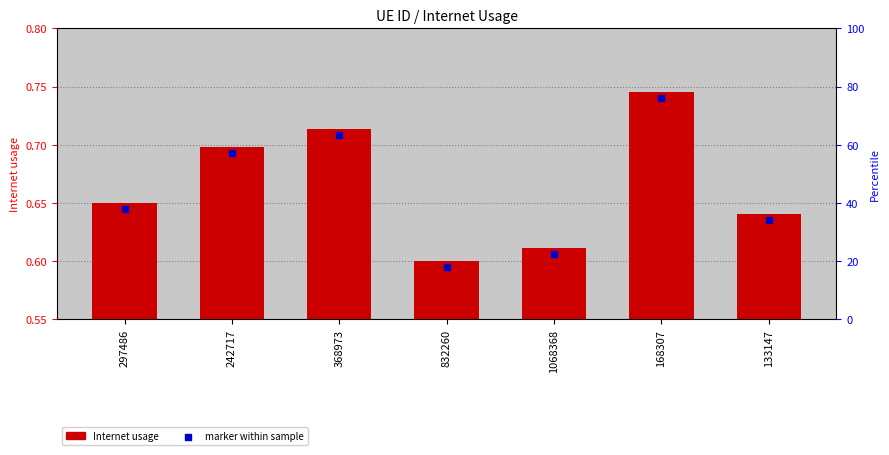

Which series has the largest total across all categories?

Internet usage